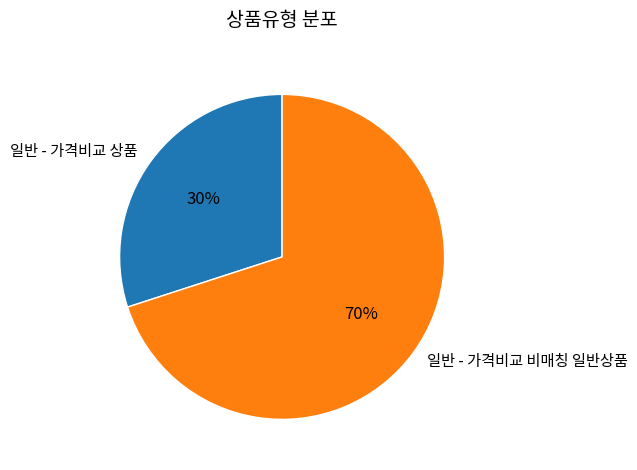

What is the ratio of the value at 일반 - 가격비교 비매칭 일반상품 to the value at 일반 - 가격비교 상품?

2.3